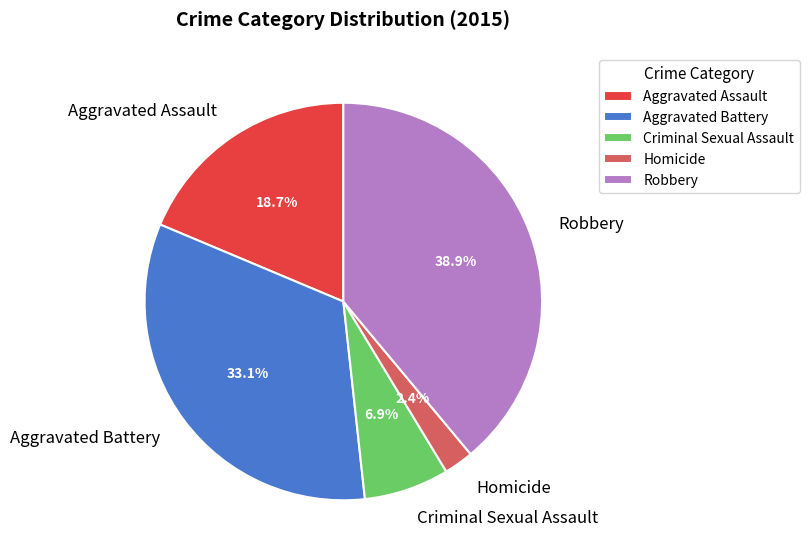

Rank the categories by value from lowest to highest.

Homicide, Criminal Sexual Assault, Aggravated Assault, Aggravated Battery, Robbery